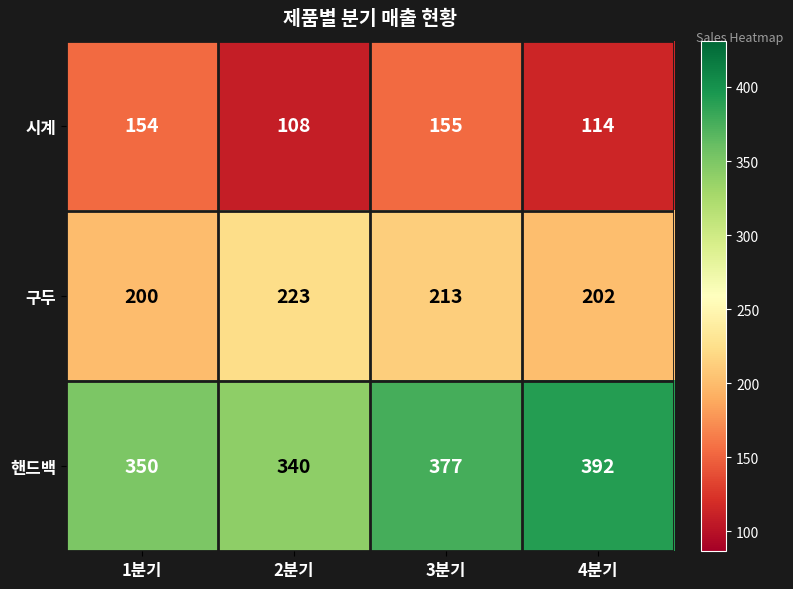

The value of 시계 at 3분기 is 155. True or false?

True